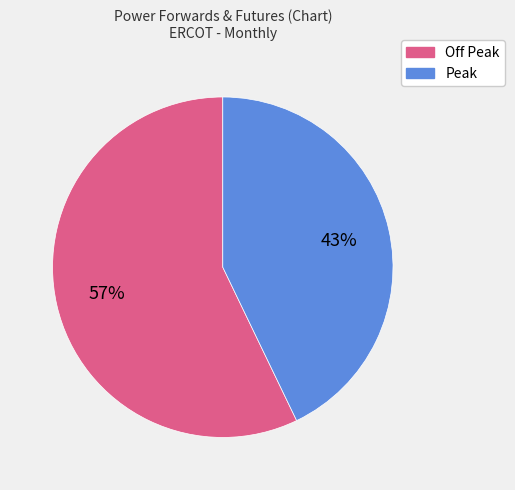

The Peak slice represents 37% of the pie. True or false?

False